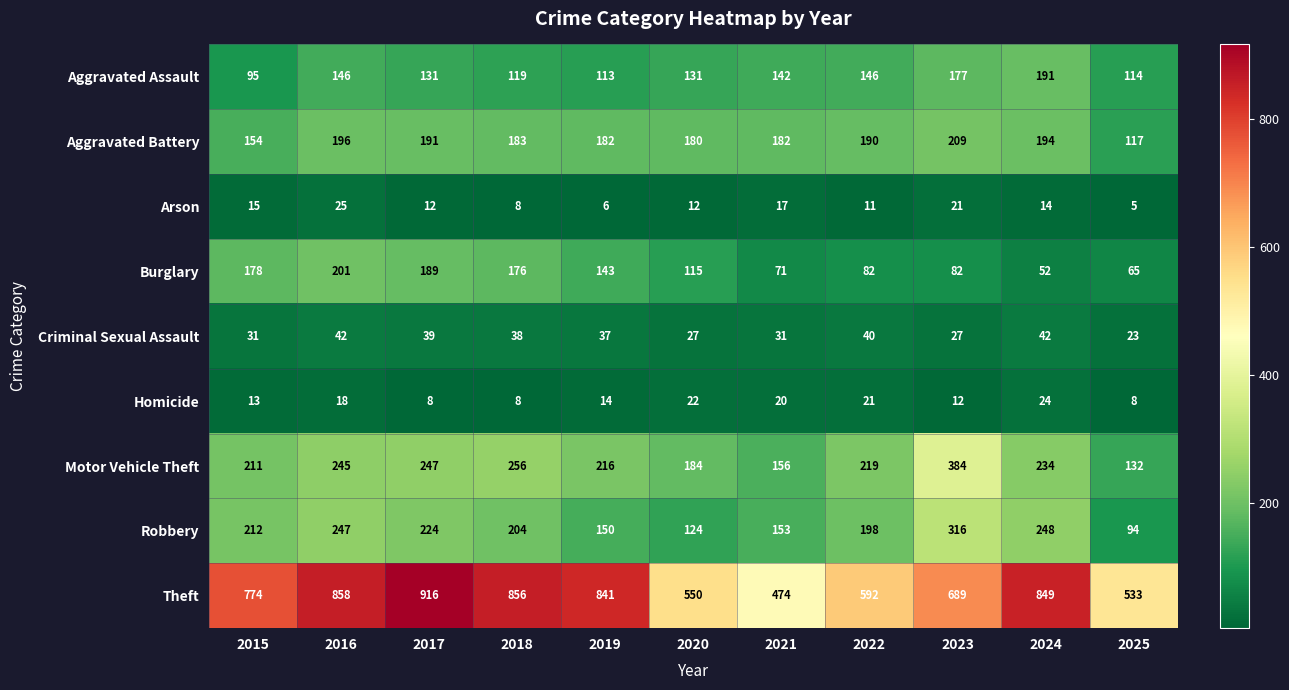

Rank the series by their maximum value, from lowest to highest.

Homicide, Arson, Criminal Sexual Assault, Aggravated Assault, Burglary, Aggravated Battery, Robbery, Motor Vehicle Theft, Theft